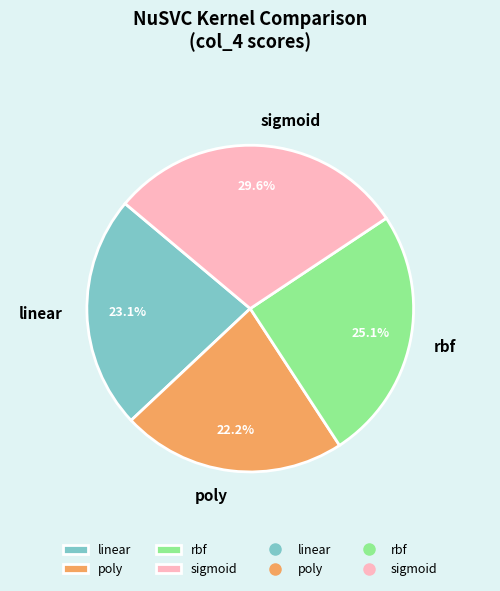

Combined, what portion of the pie is linear and sigmoid?

52.7%